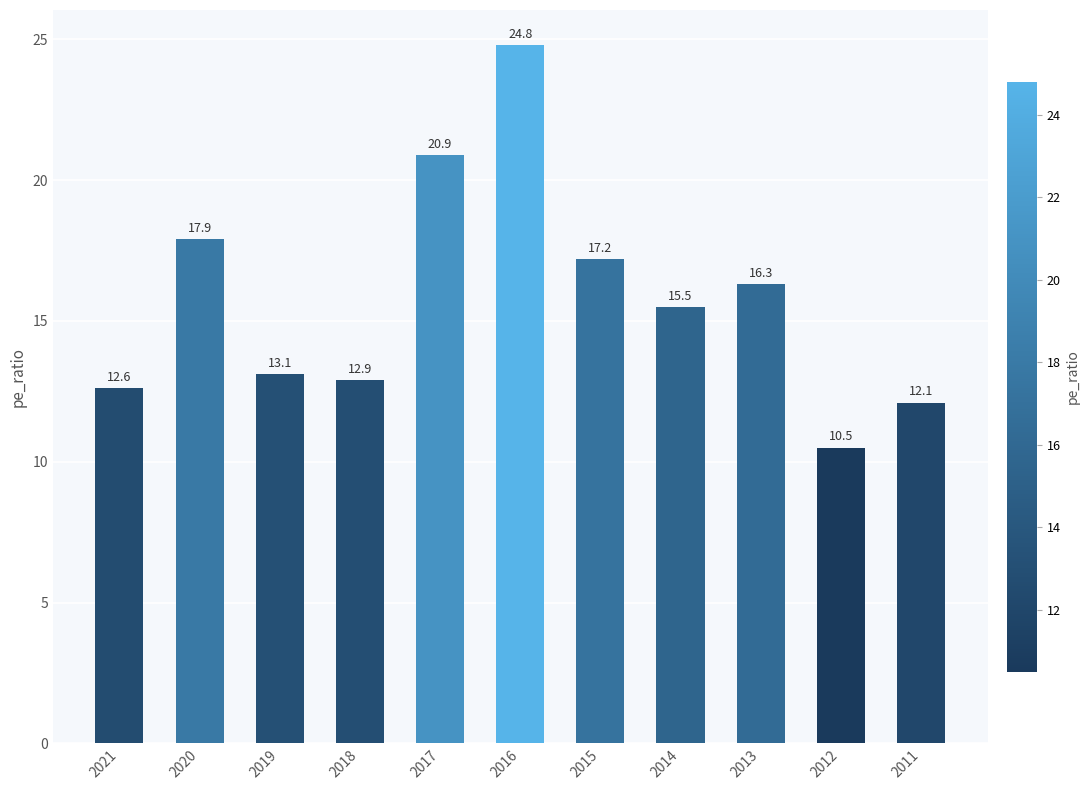

Reading left to right, extract all data points from this chart.

2021=12.6	2020=17.9	2019=13.1	2018=12.9	2017=20.9	2016=24.8	2015=17.2	2014=15.5	2013=16.3	2012=10.5	2011=12.1